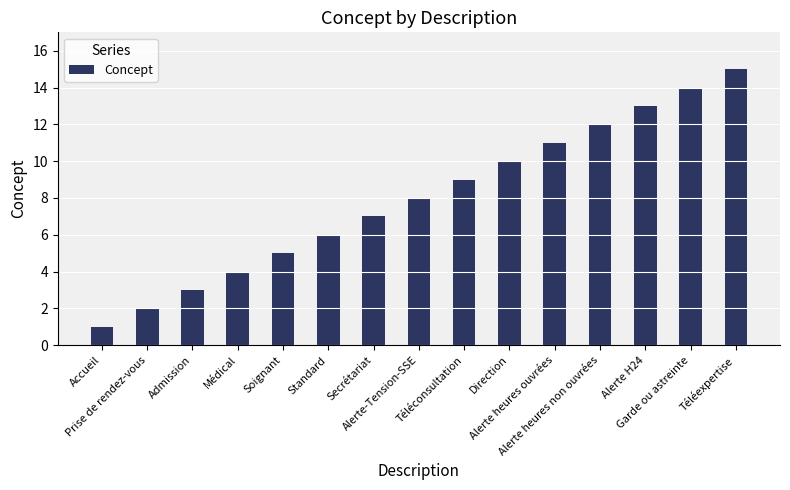

Reading right to left, what are all the values shown in this chart?

Téléexpertise=15	Garde ou astreinte=14	Alerte H24=13	Alerte heures non ouvrées=12	Alerte heures ouvrées=11	Direction=10	Téléconsultation=9	Alerte-Tension-SSE=8	Secrétariat=7	Standard=6	Soignant=5	Médical=4	Admission=3	Prise de rendez-vous=2	Accueil=1